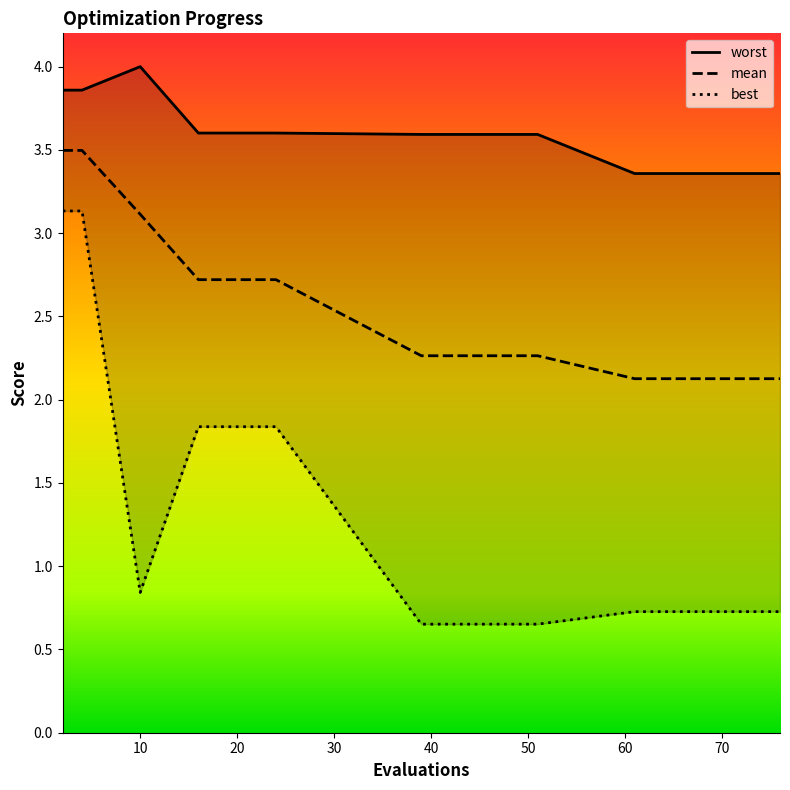

Which series has the largest total across all categories?

worst